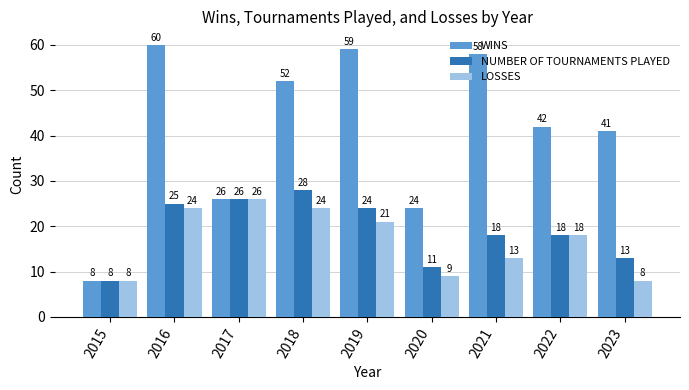

Count the number of data series in this chart.

3